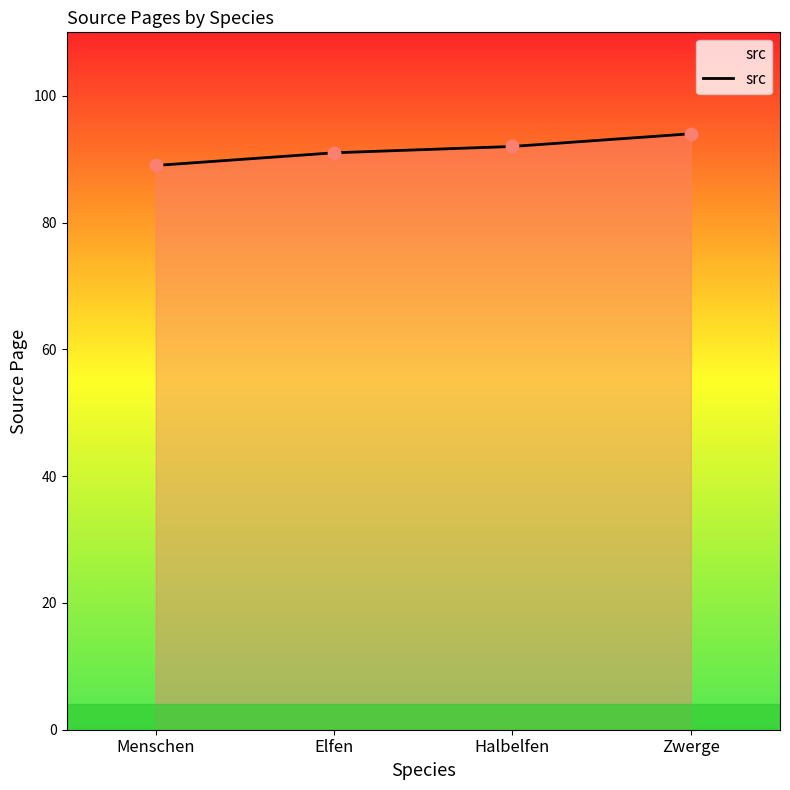

Approximately how many times larger is the value at Elfen compared to Halbelfen?

1.0